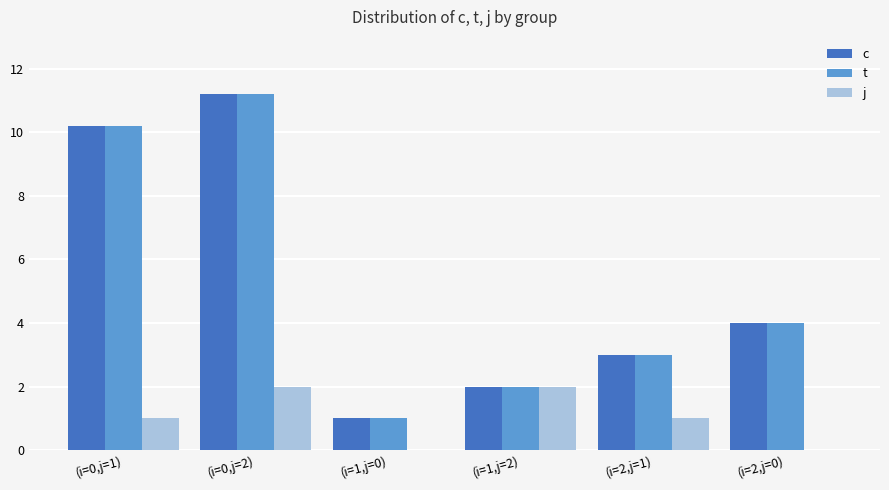

Where is t nearest to the value 6?

(i=2,j=0)